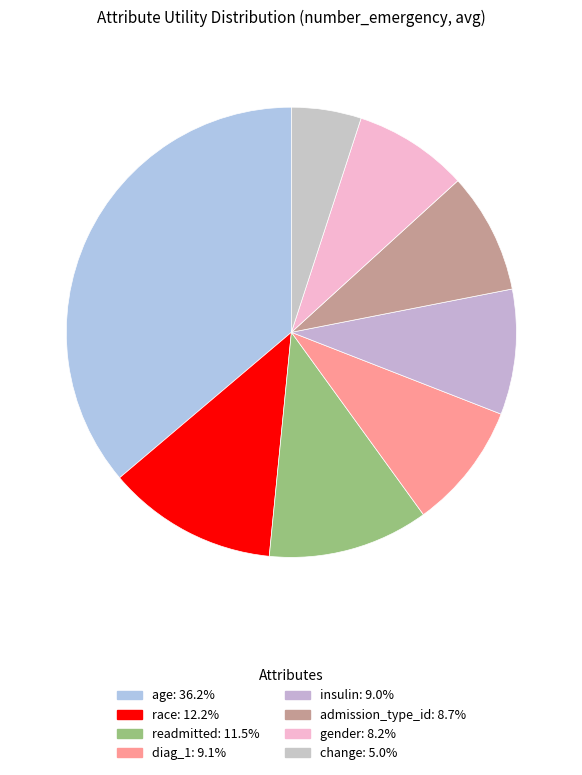

Count the number of slices in the pie.

8